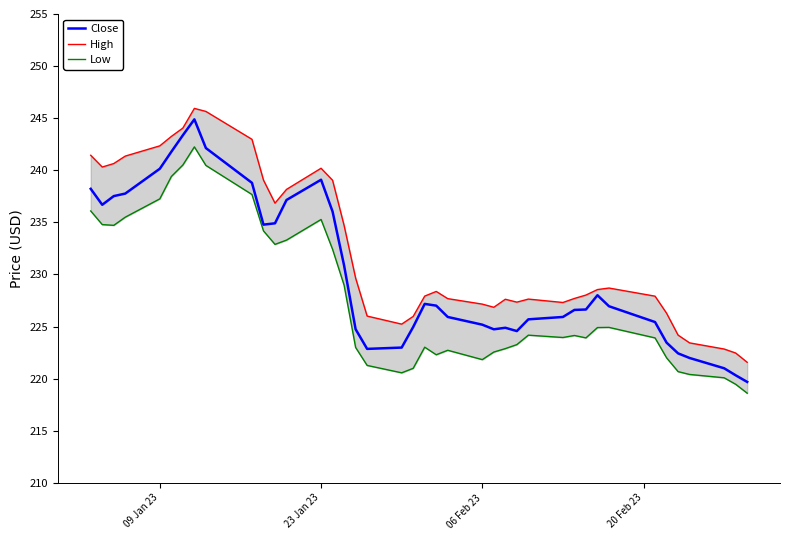

Is this an area chart (filled region under the line)?

No